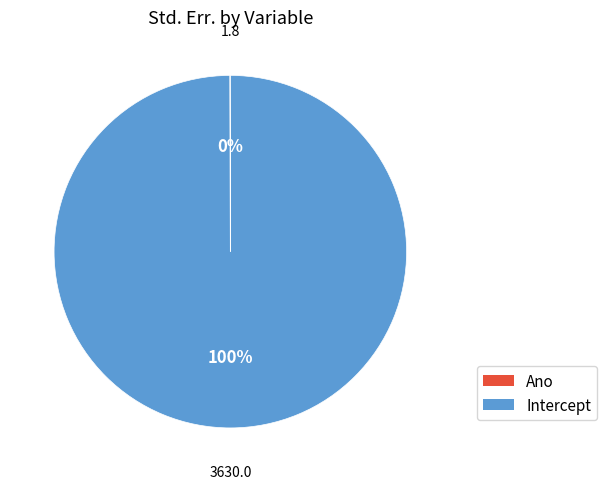

What is the largest slice in the pie chart?

Intercept